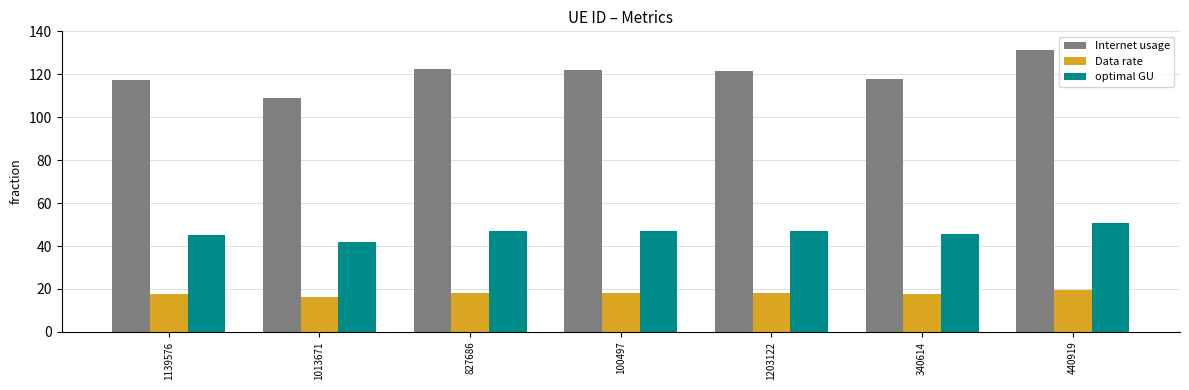

What position from the right is 340614?

2